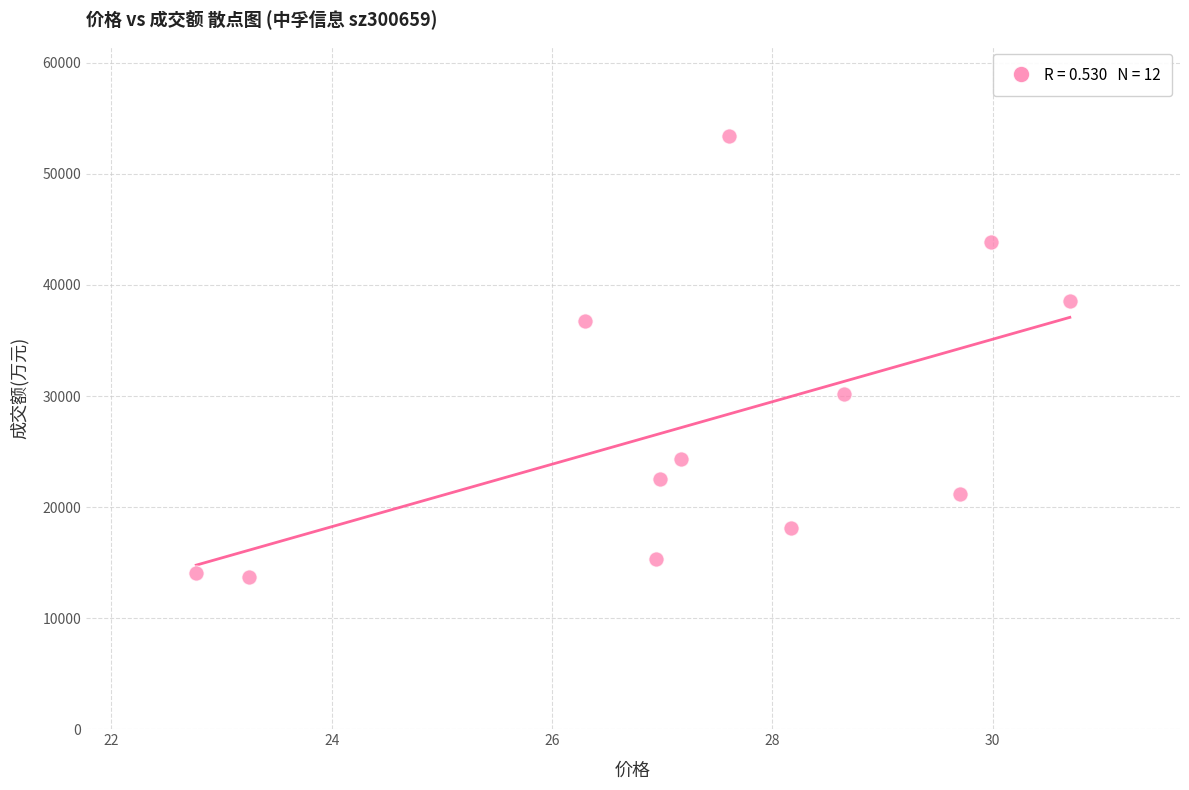

What is the average Y value?

27661